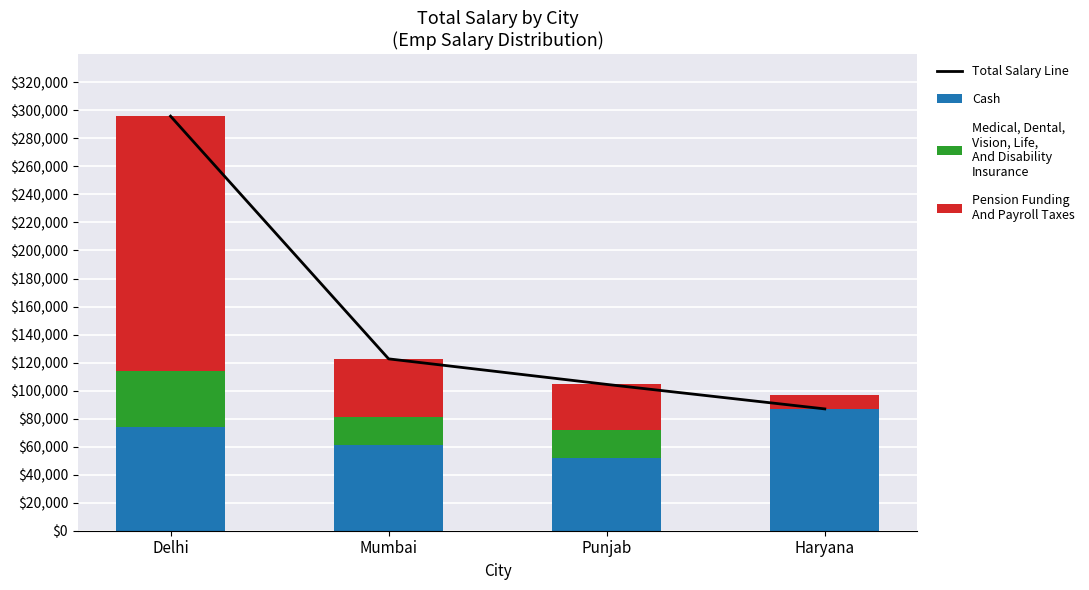

Where does the Total Salary Line series first go above 122662?

Delhi